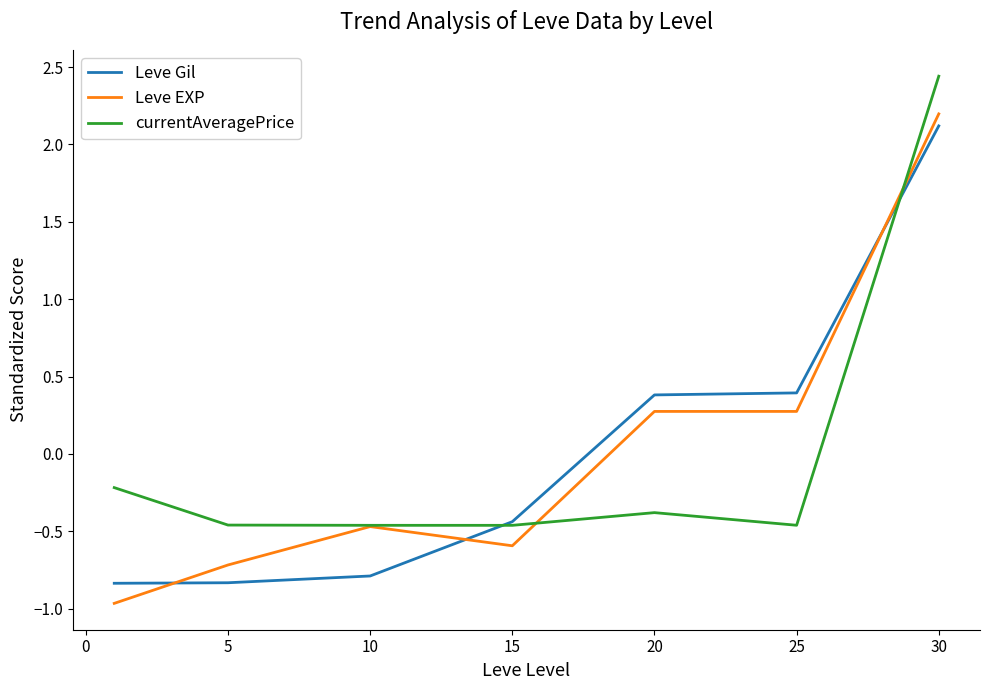

What is the maximum value for Leve Gil?

2.1